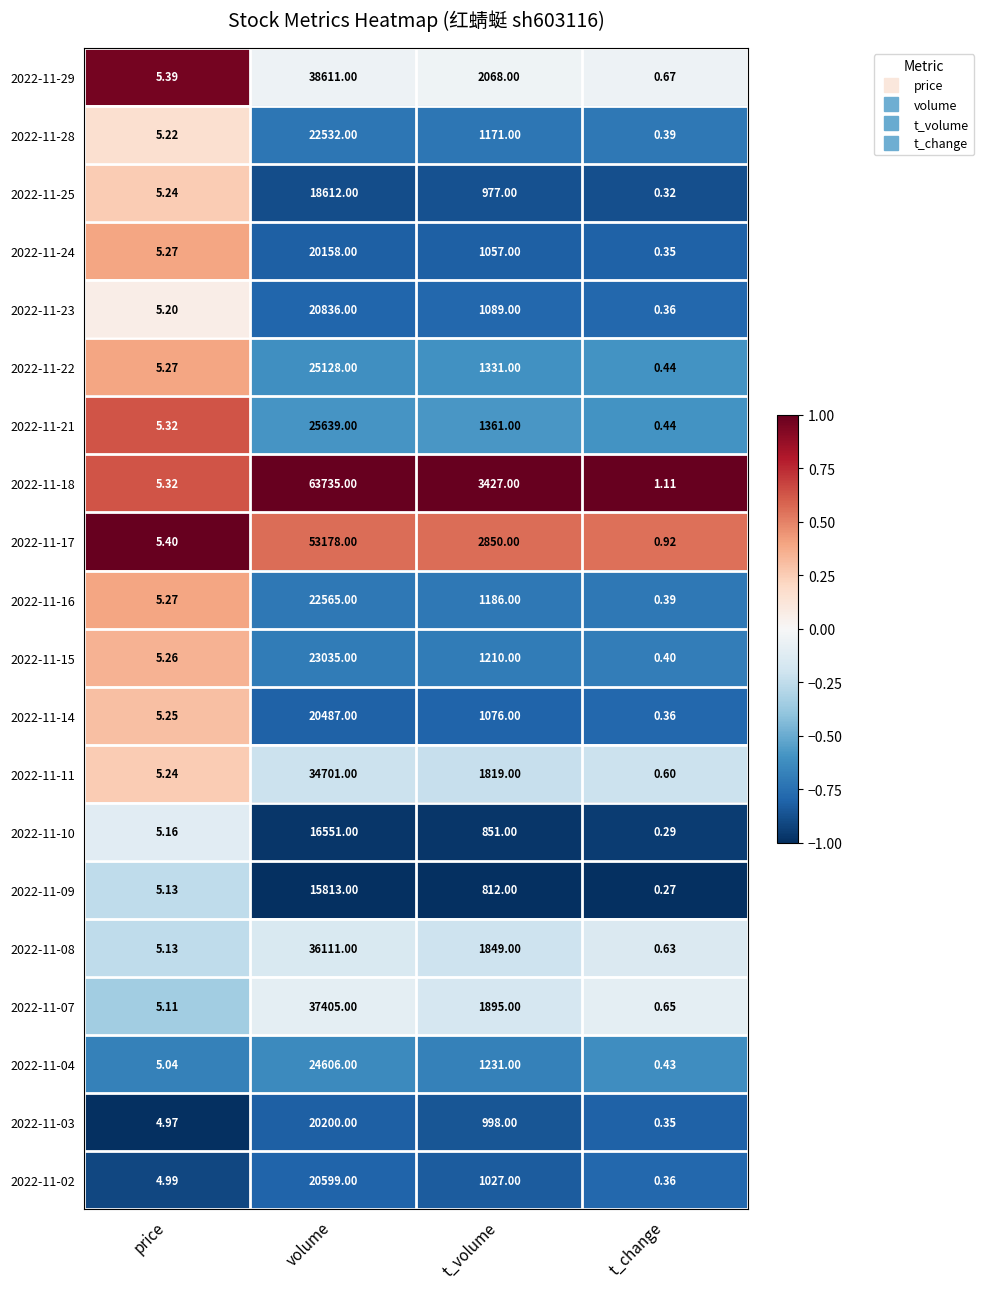

Is the value of 2022-11-22 at t_change greater than the value of 2022-11-07 at price?

No